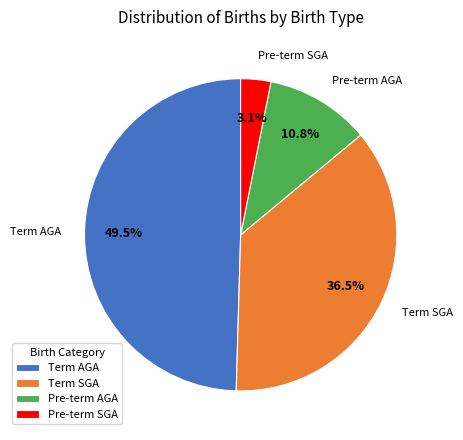

Which category has the smallest portion of the pie?

Pre-term SGA